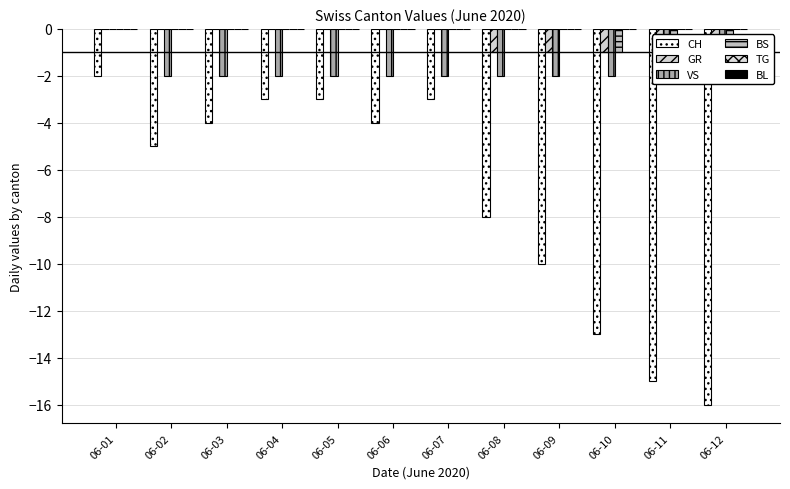

How many bars are there in each group?

6